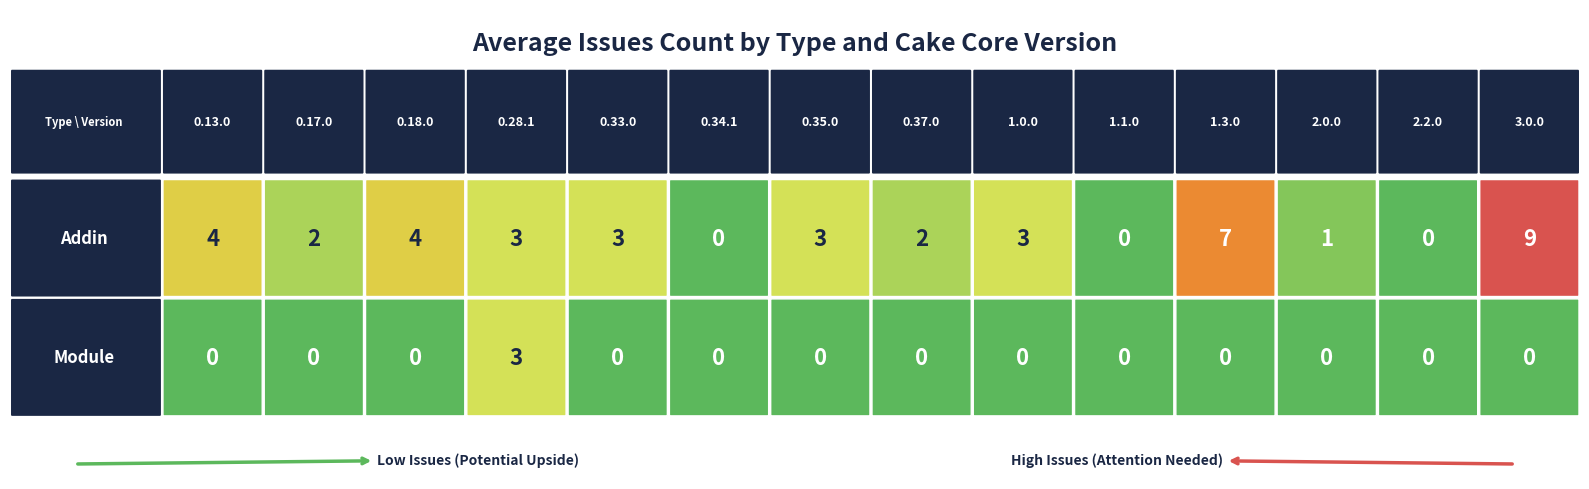

How many values in Addin are above zero?

11